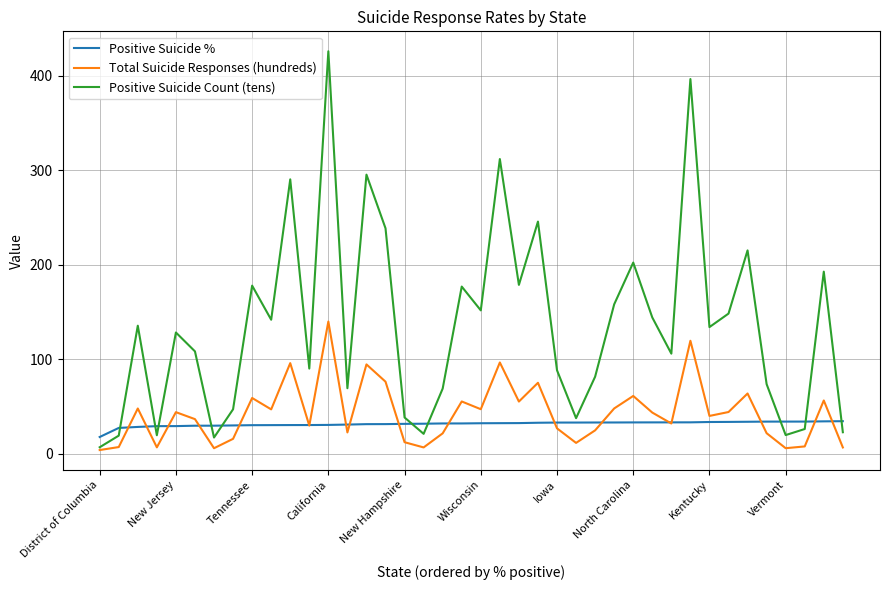

Which series has the largest total across all categories?

Positive Suicide Count (tens)